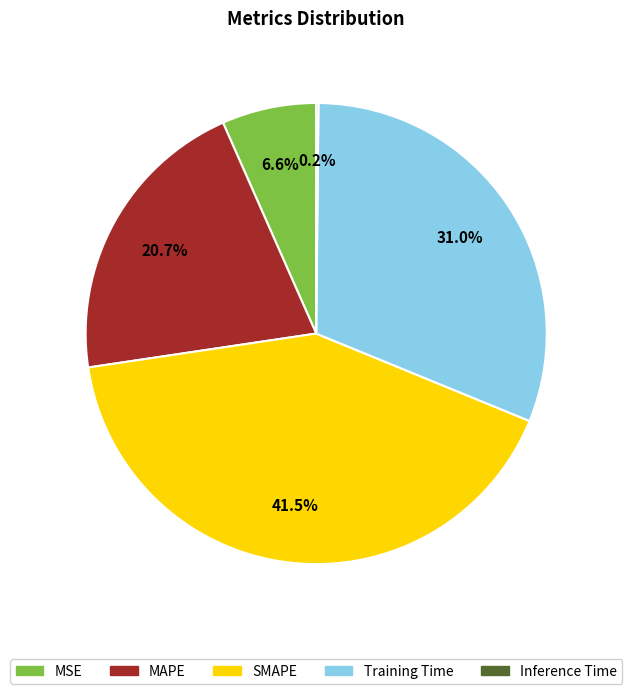

To the nearest percent, what percentage of the pie is MSE?

7%